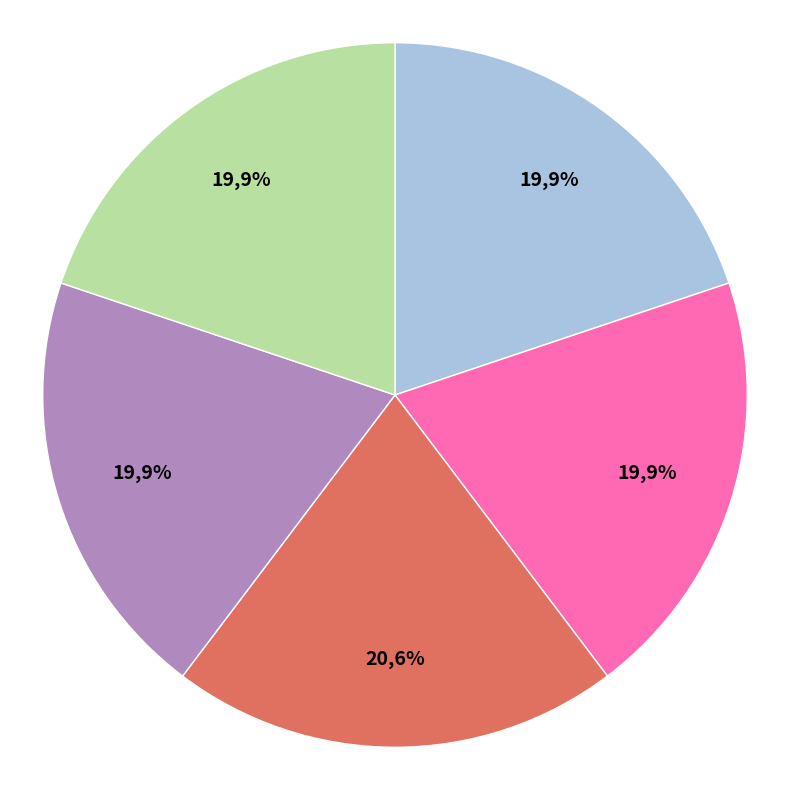

How many segments does this pie chart have?

5